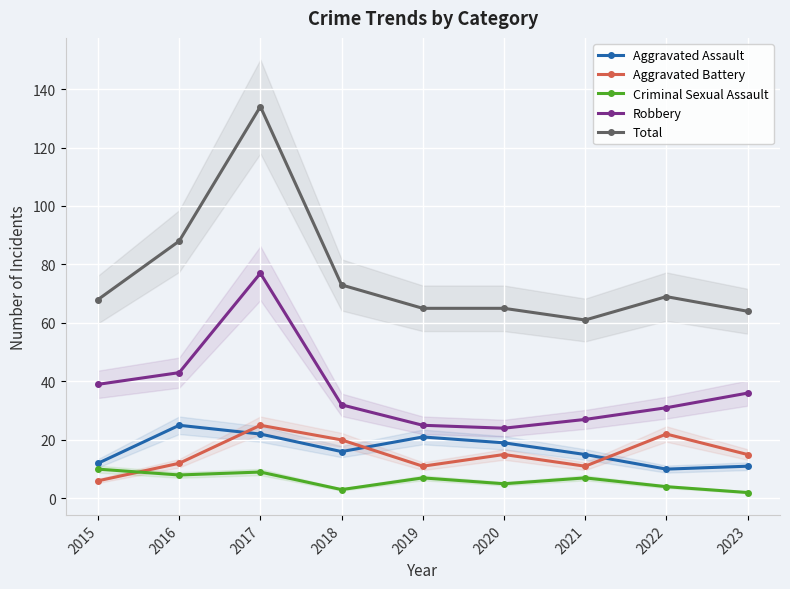

Which has a higher value, 2021 or 2023?

2021